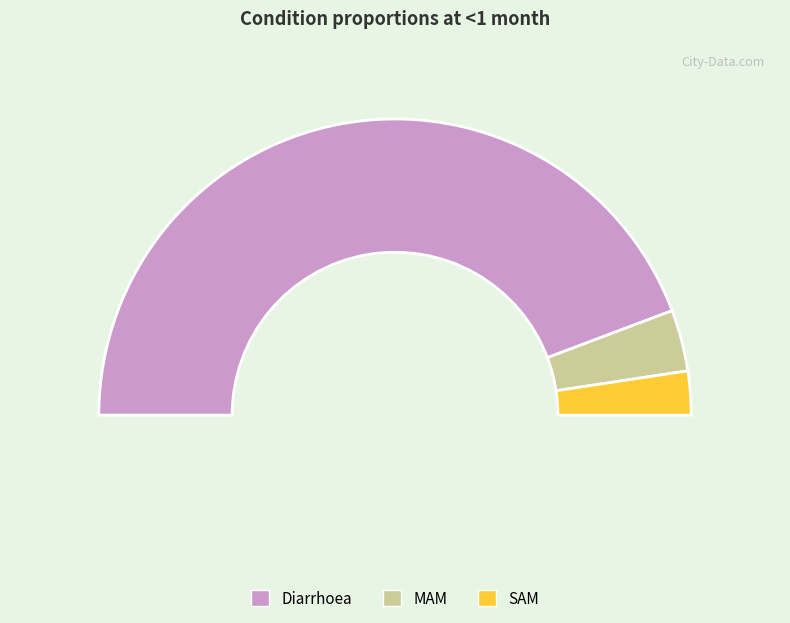

True or false: MAM accounts for 7% of the total.

True